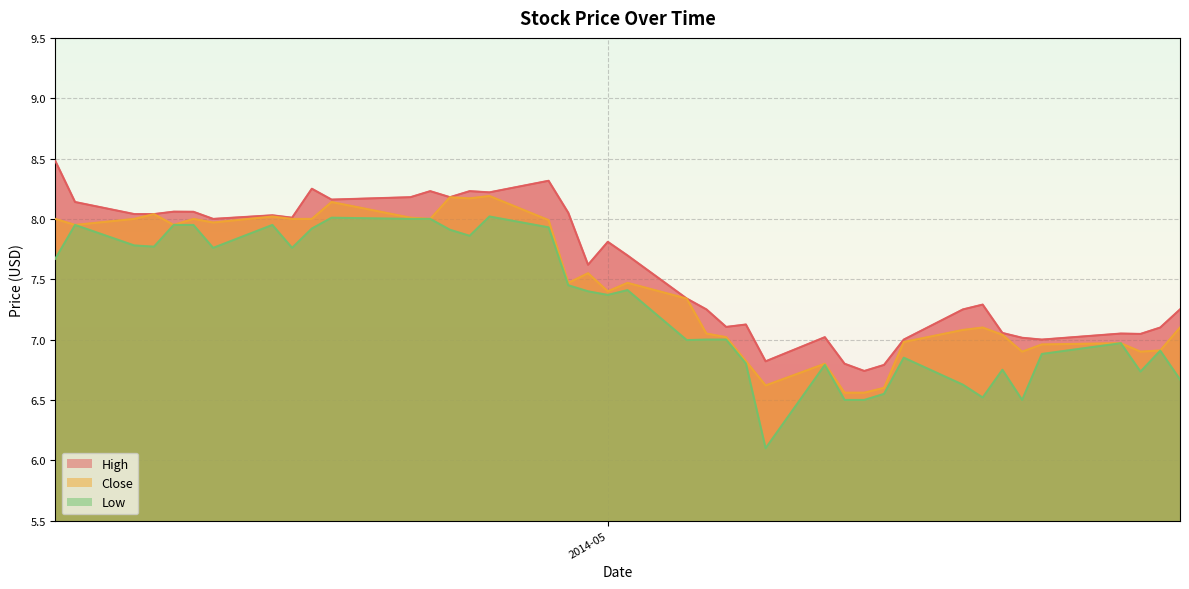

How many lines are shown in the chart?

3